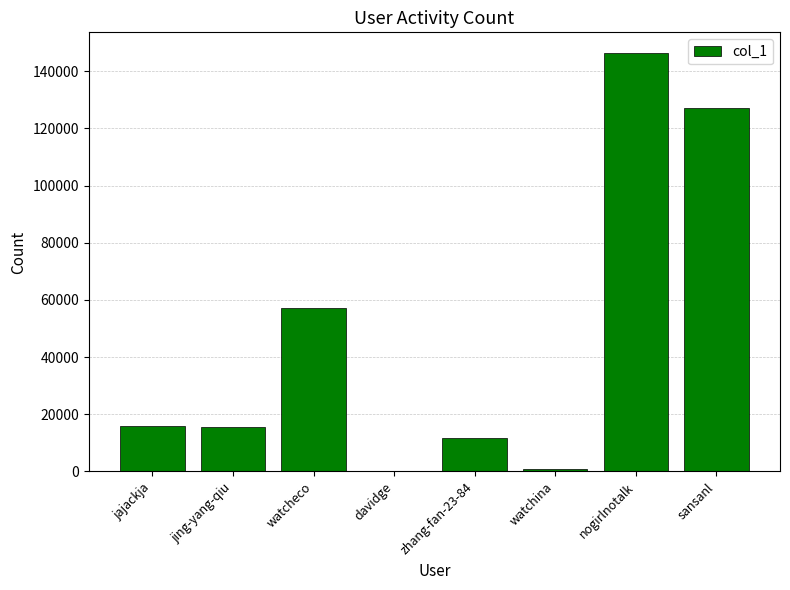

True or false: the data shows 15876 at jajackja.

True